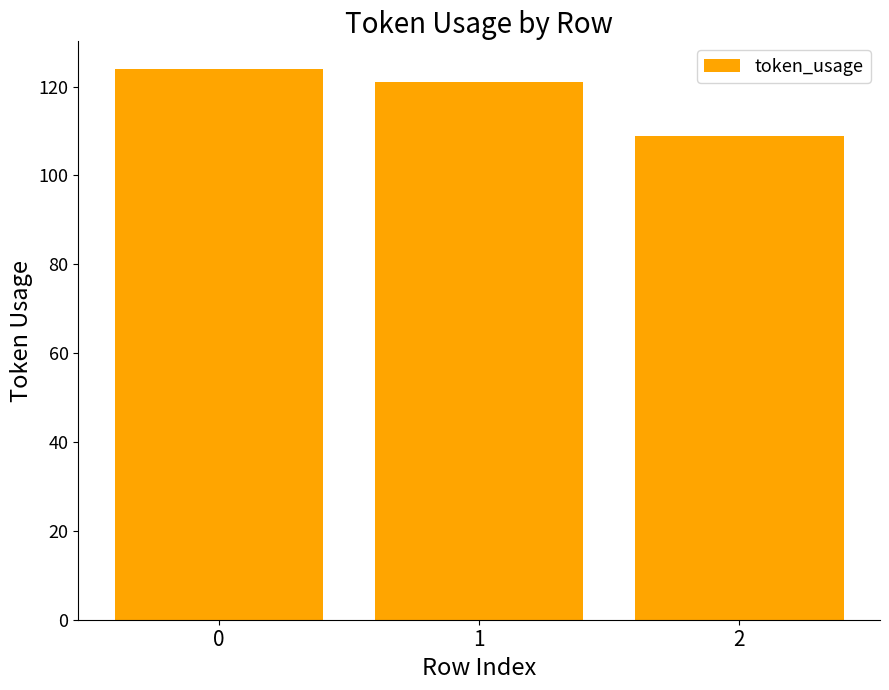

Is it true that the value at 1 is 196?

False